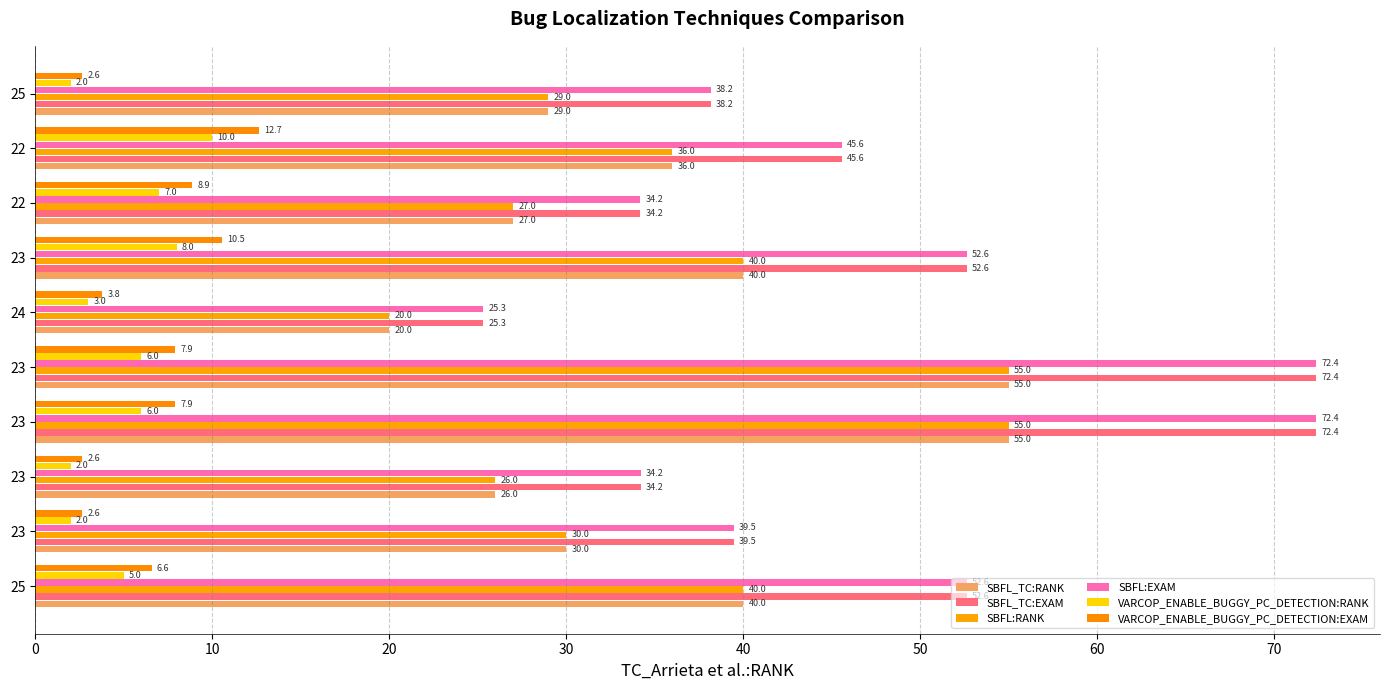

How many values in the SBFL_TC:EXAM series are below 45?

5